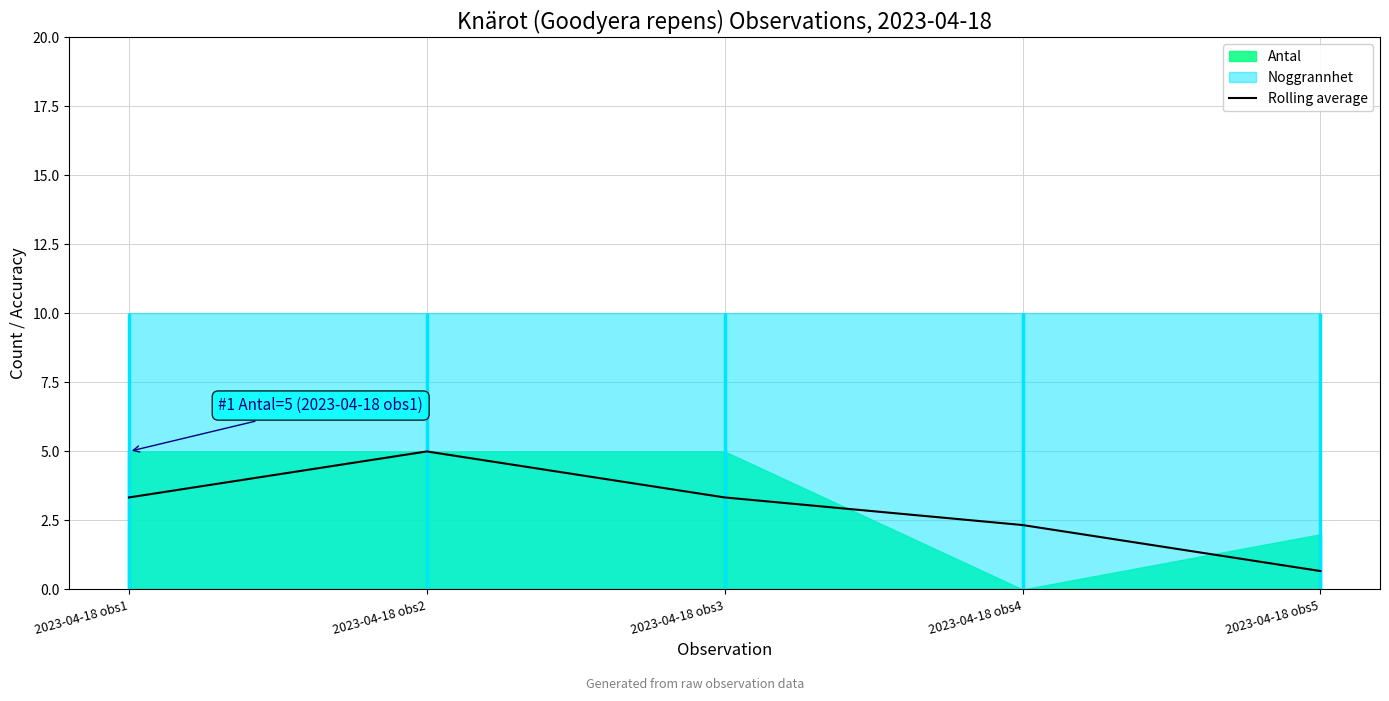

How many data points are less than 3?

2